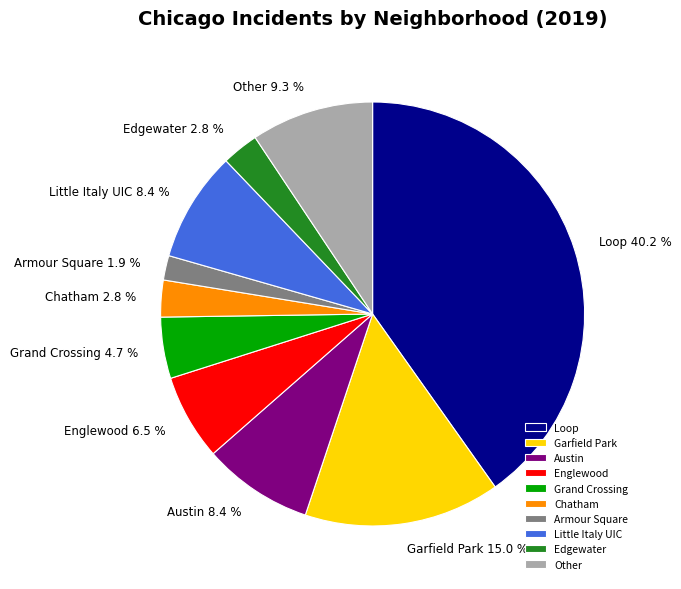

Which category has the biggest portion of the pie?

Loop